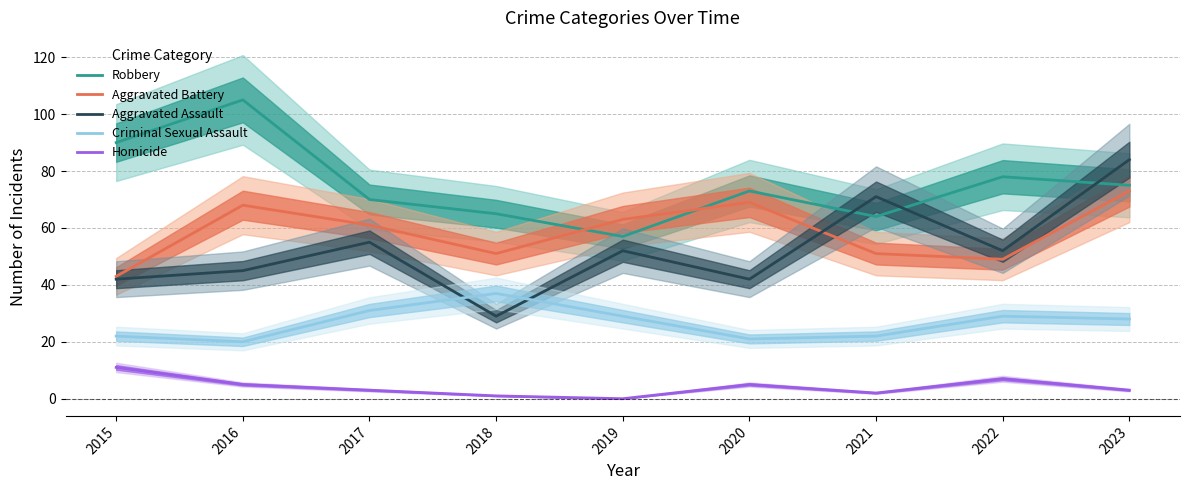

What is the average value of the Homicide series?

4